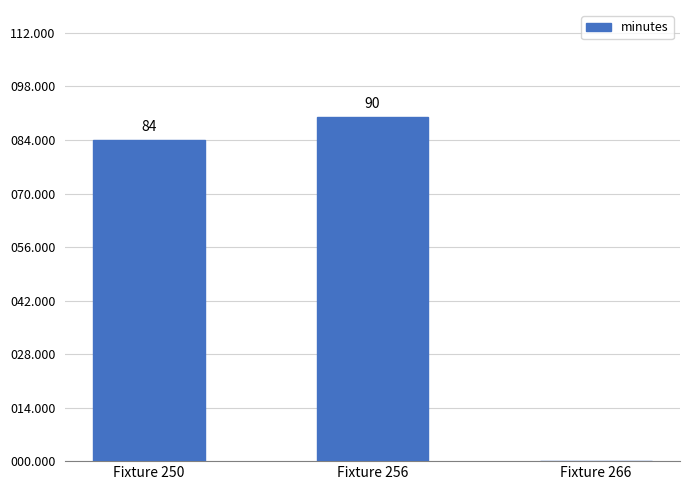

What is the approximate value at Fixture 256, to the nearest 10?

90